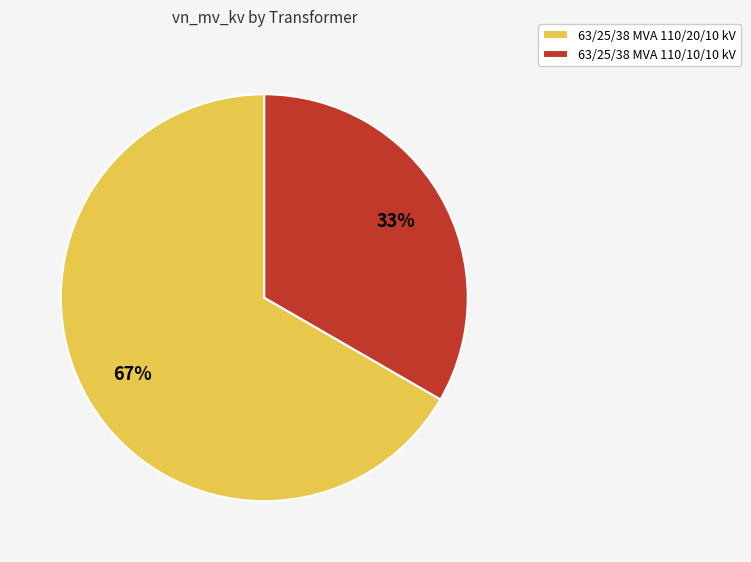

Is it true that 63/25/38 MVA 110/10/10 kV is 33% of the pie?

True